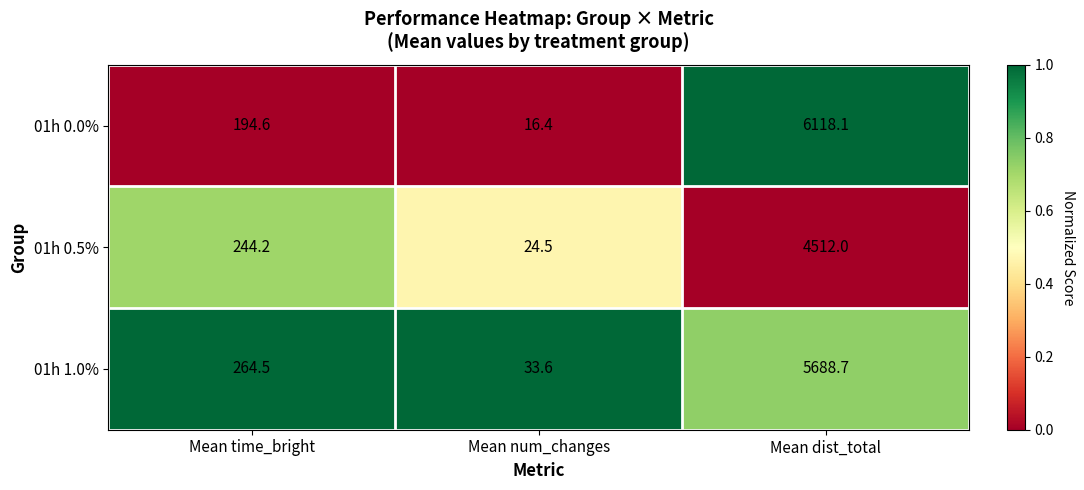

The 01h 0.0% series shows 16.4 at Mean num_changes. True or false?

True